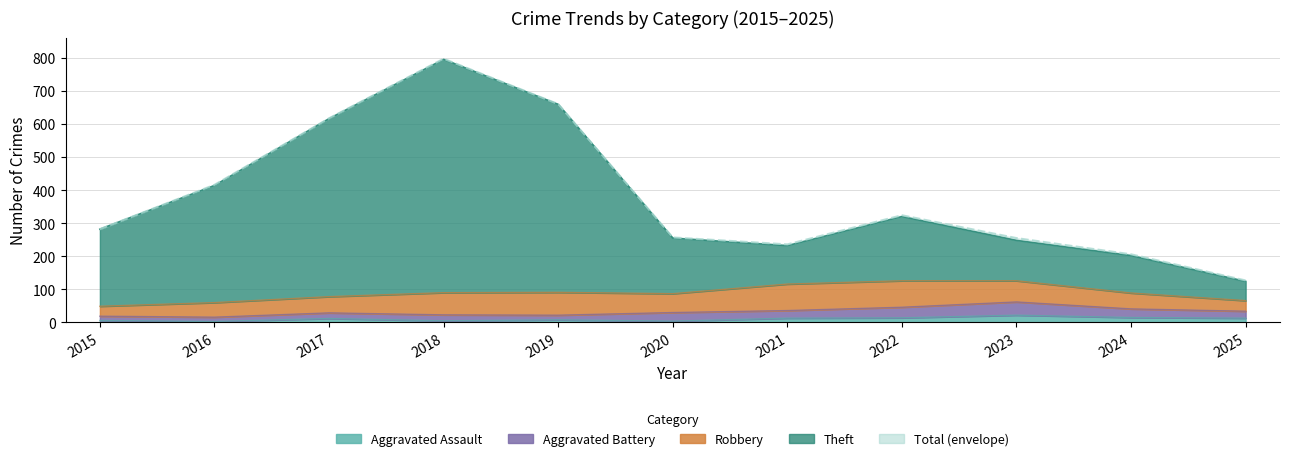

True or false: Total and Aggravated Assault intersect in this chart.

False